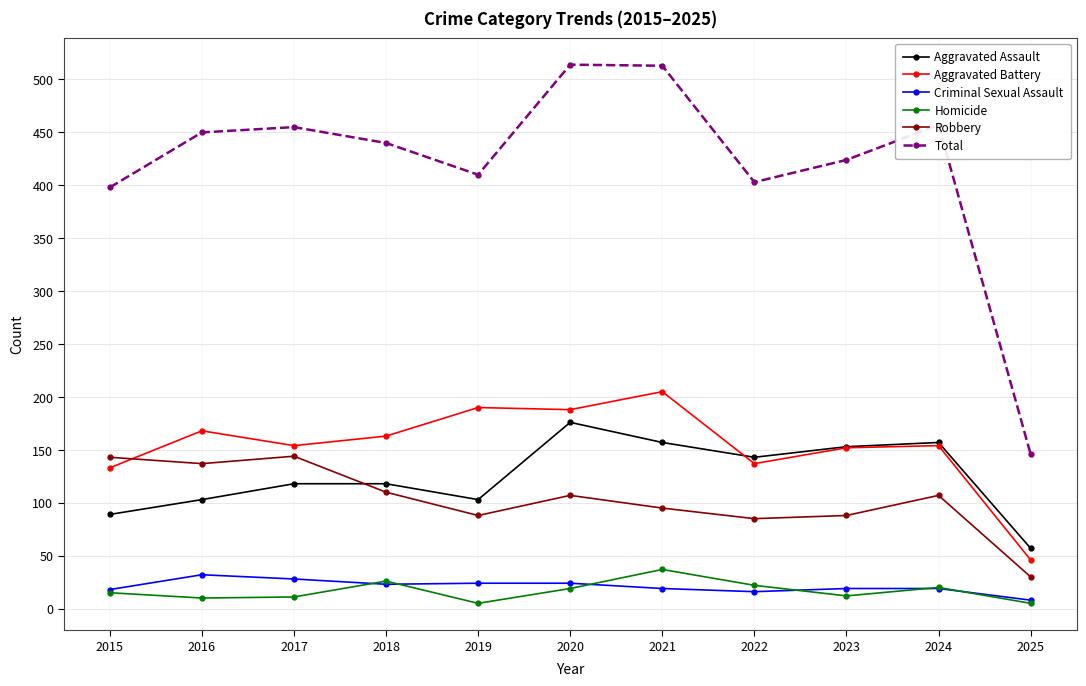

In Homicide, how many points are lower than both neighbors (excluding endpoints)?

3